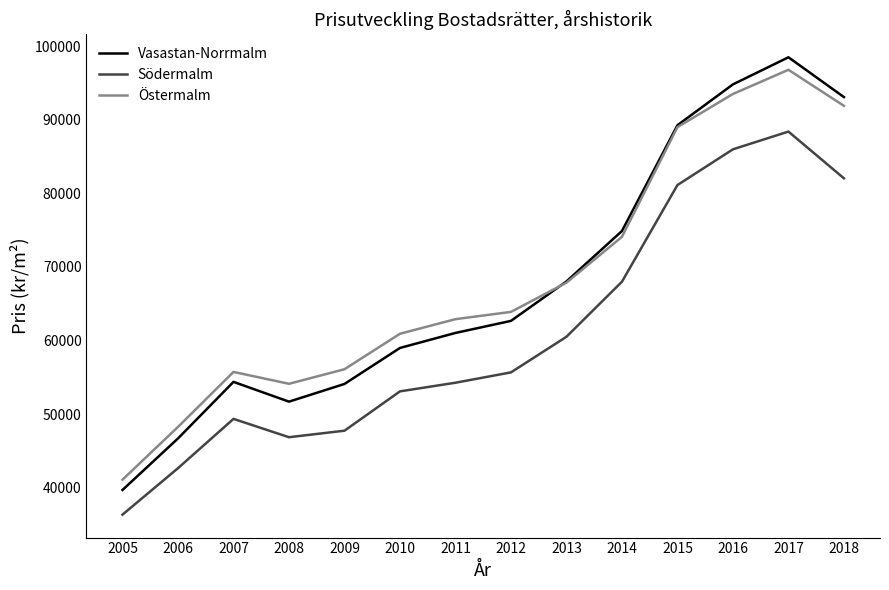

What is the minimum value for Södermalm?

36351